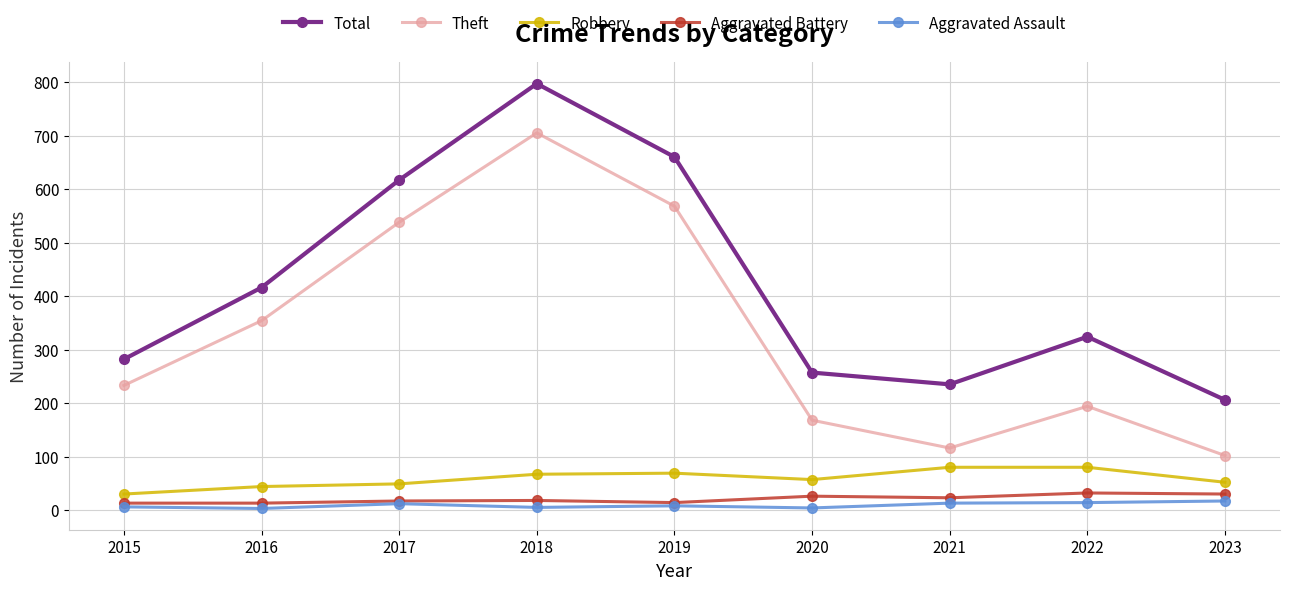

At which category does Total reach its first local peak?

2018